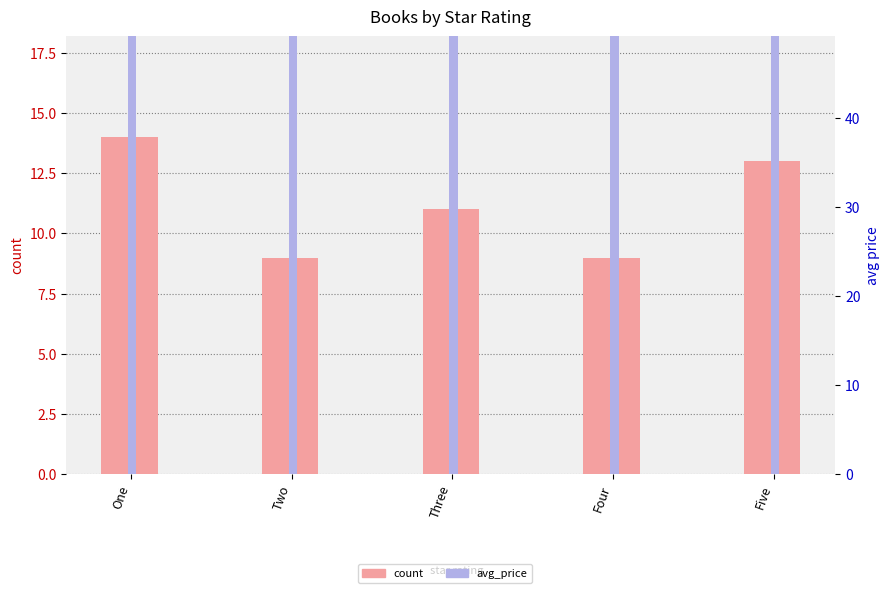

At which category is the sum across all series the highest?

Three